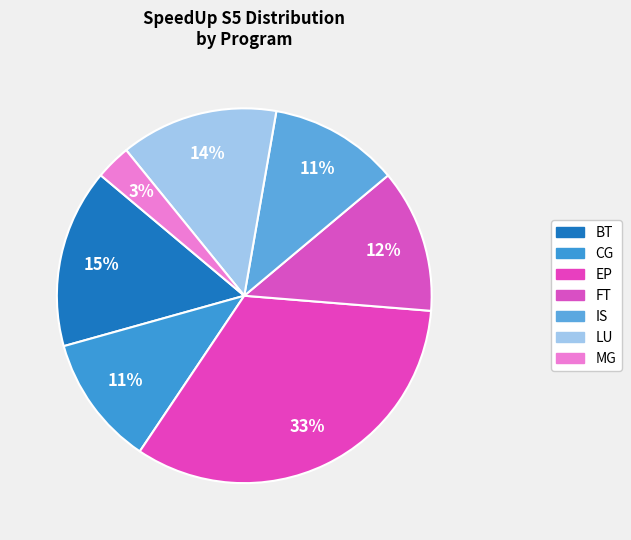

How many segments does this pie chart have?

7